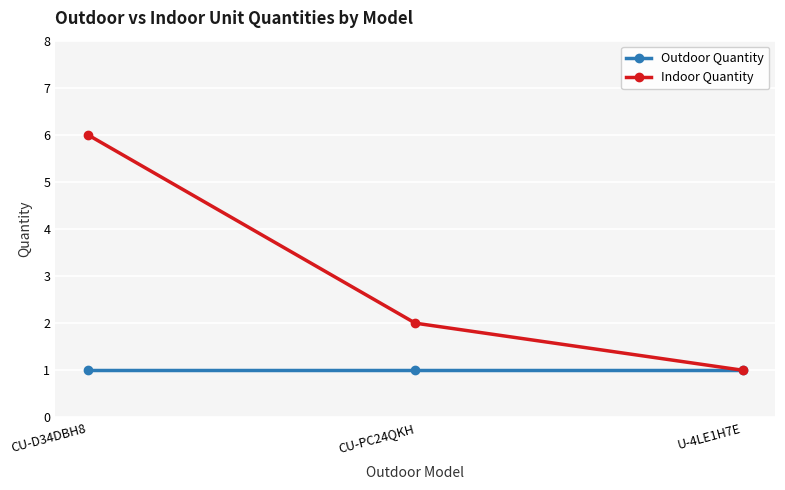

What is the average value of the Indoor Quantity series?

3